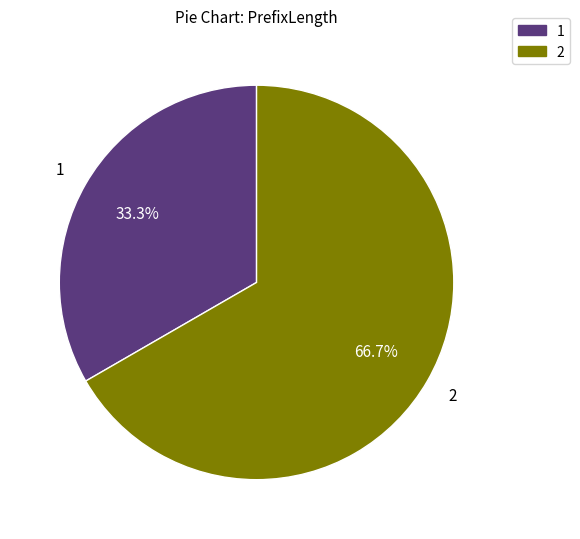

How many segments does this pie chart have?

2